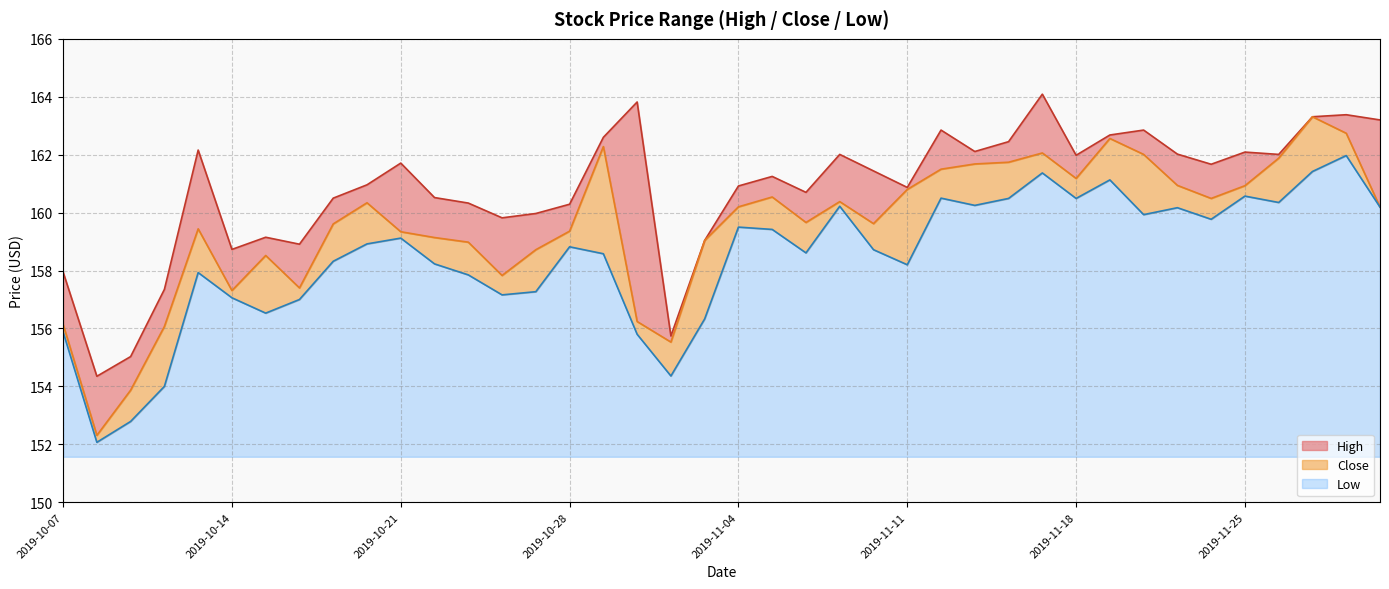

What is the sum of all Low values?

274.5